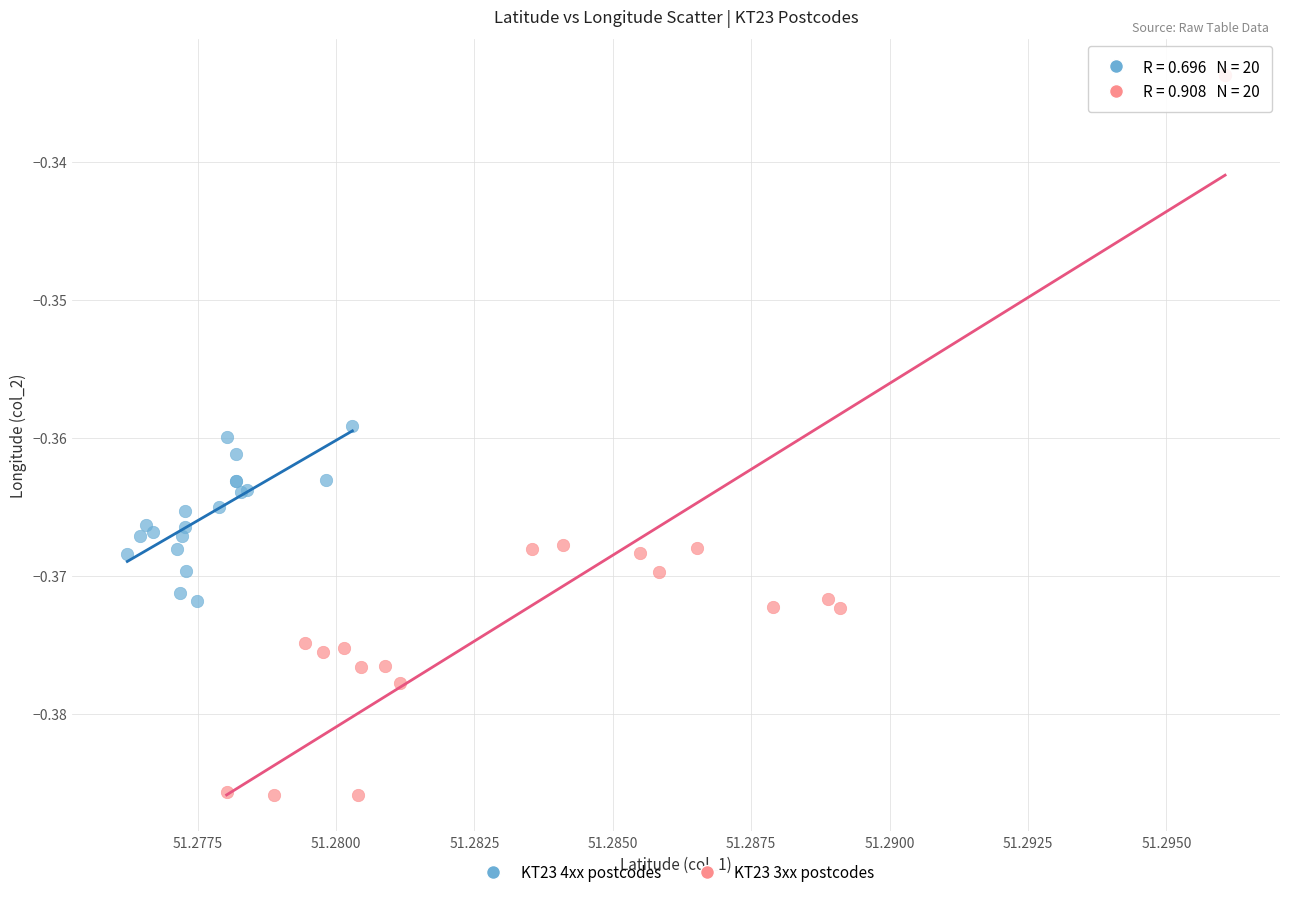

What are all the series names shown in the legend?

KT23 4xx postcodes, KT23 3xx postcodes